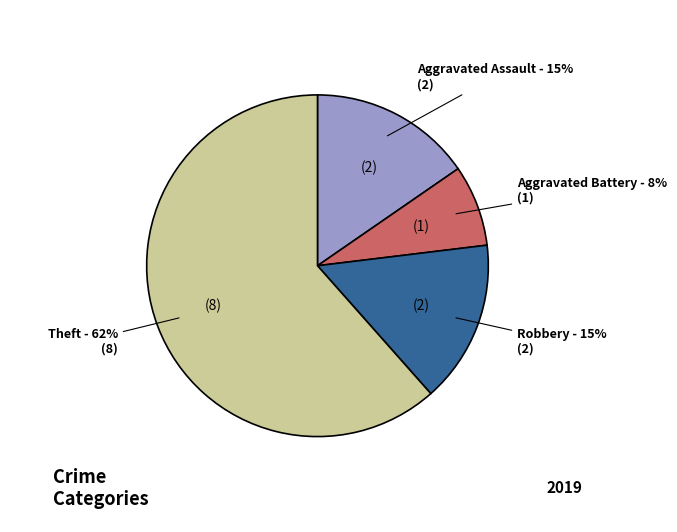

Do Aggravated Battery and Robbery together represent more than half of the pie?

No